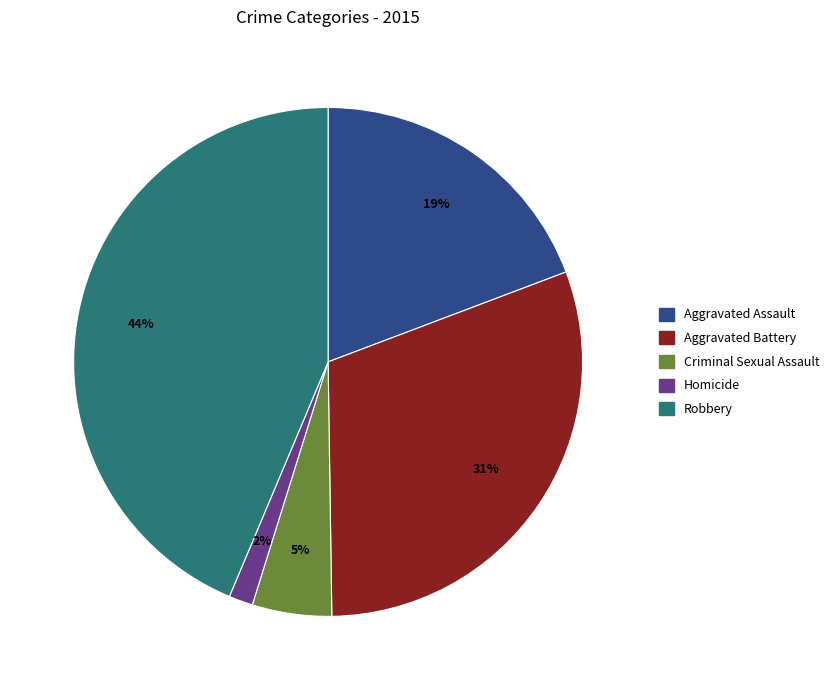

To the nearest percent, what is the average slice percentage?

20%